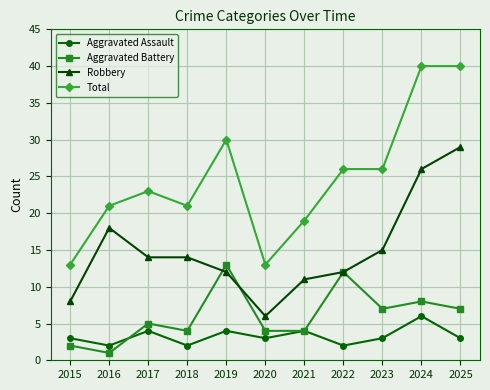

Which series has the widest spread of values?

Total